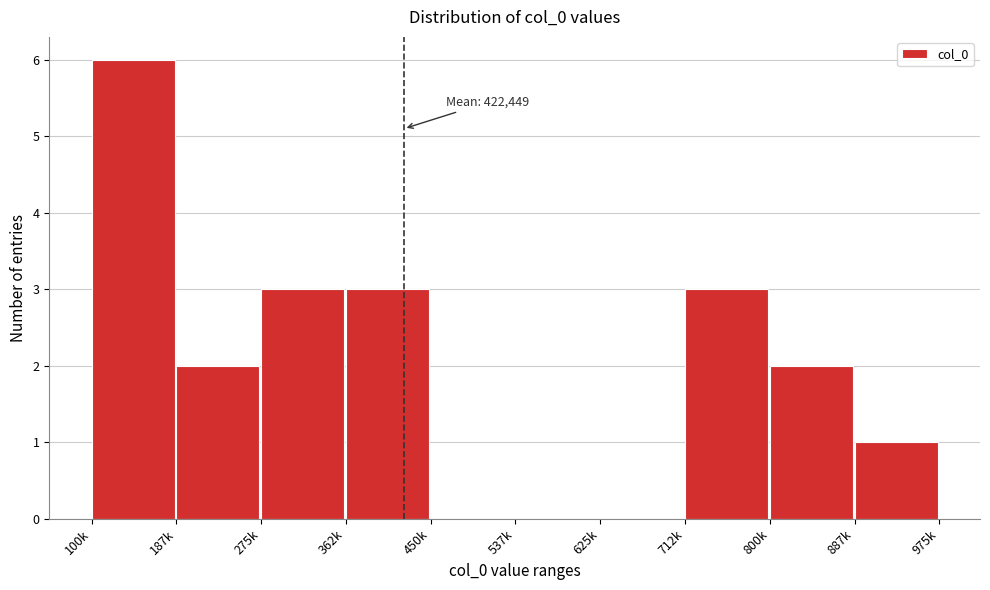

Reading left to right, transcribe all the data shown in this chart.

100k=6	187k=2	275k=3	362k=3	450k=0	537k=0	625k=0	712k=3	800k=2	887k=1